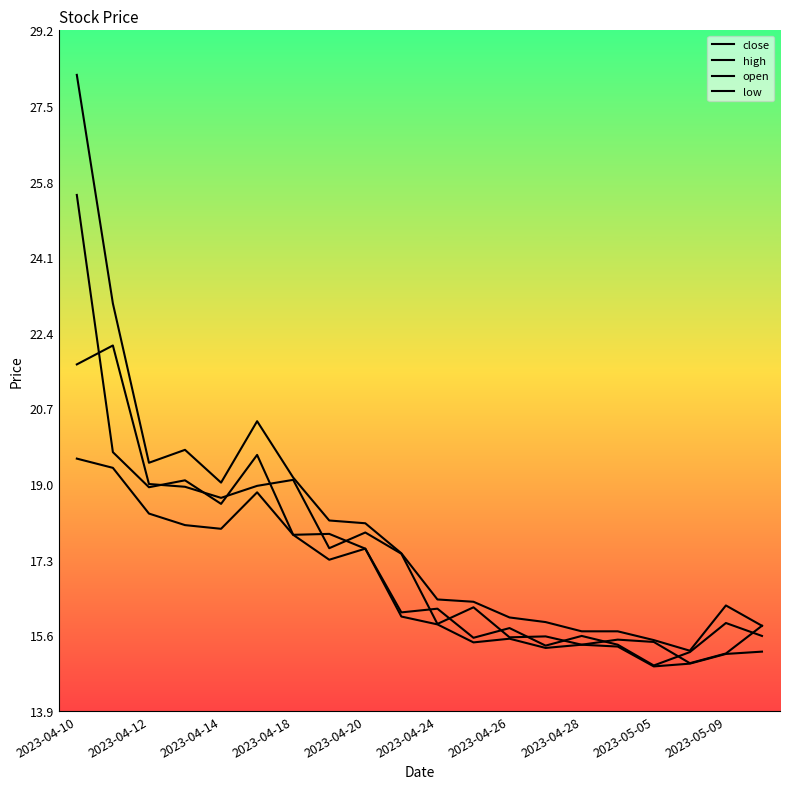

At how many categories does at least one series exceed 18?

9